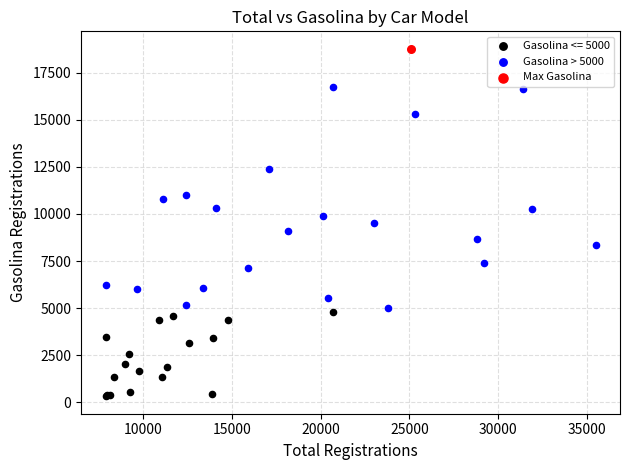

What are all the series names shown in the legend?

Gasolina <= 5000, Gasolina > 5000, Max Gasolina